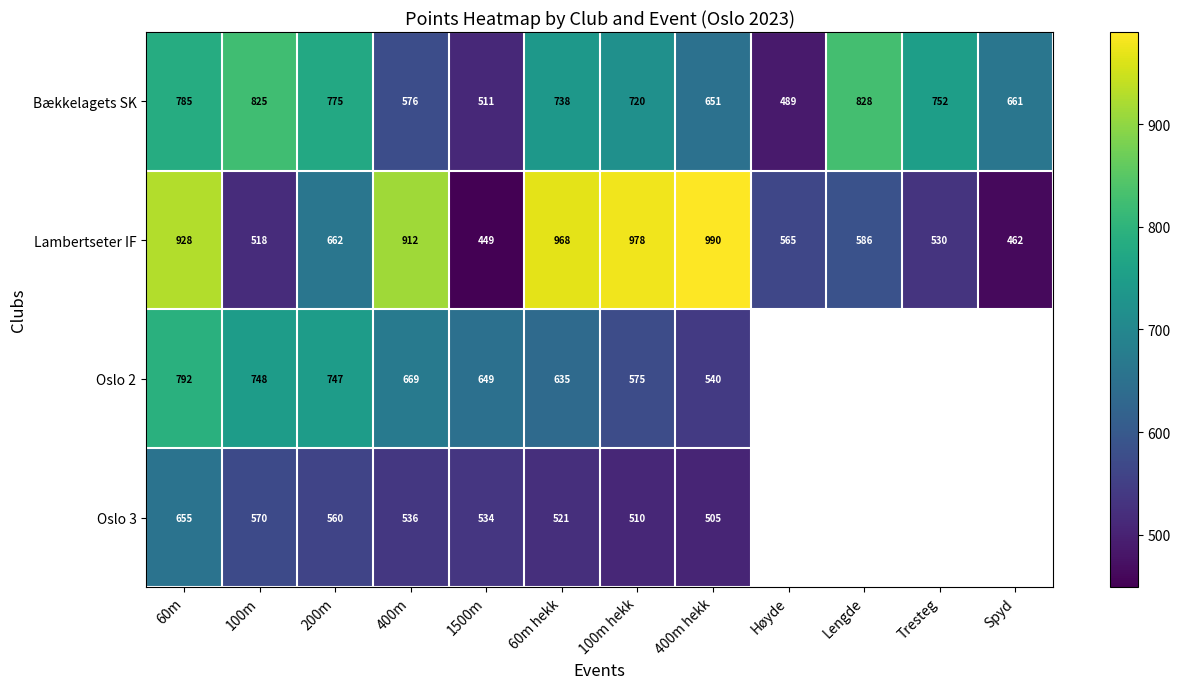

What is the spread (max minus min) of values at 100m?

307